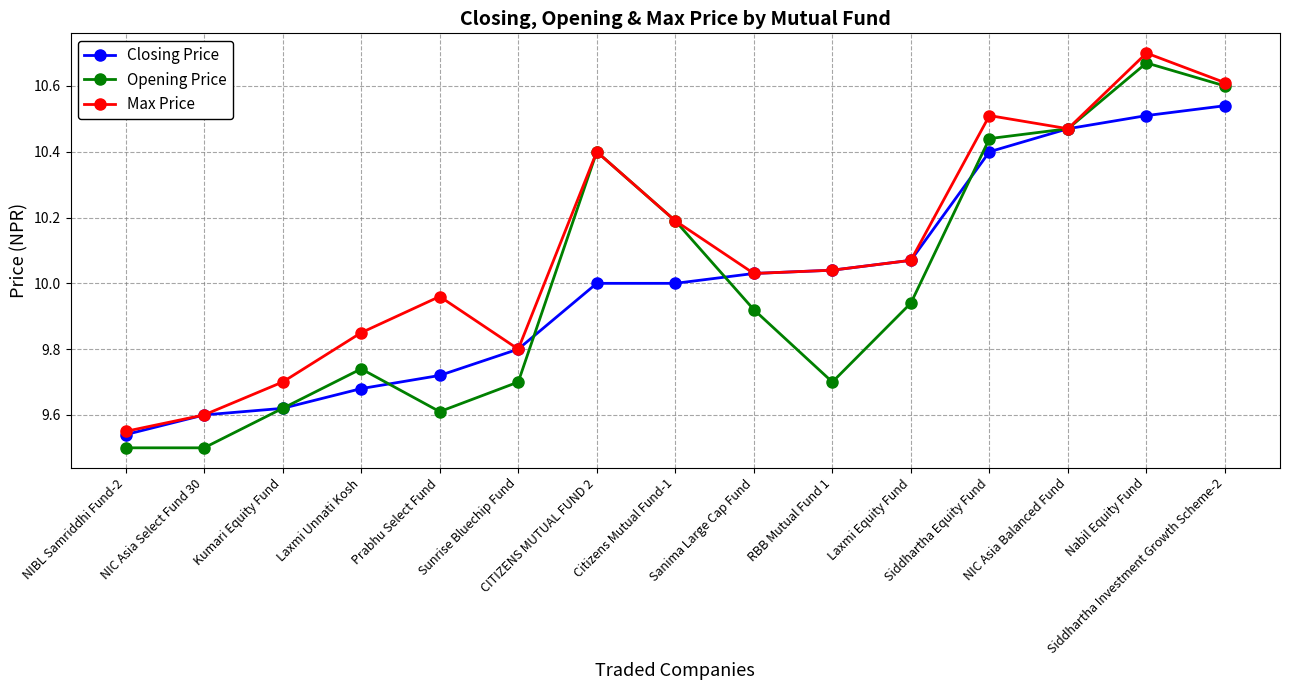

In Max Price, how many points are lower than both neighbors (excluding endpoints)?

3